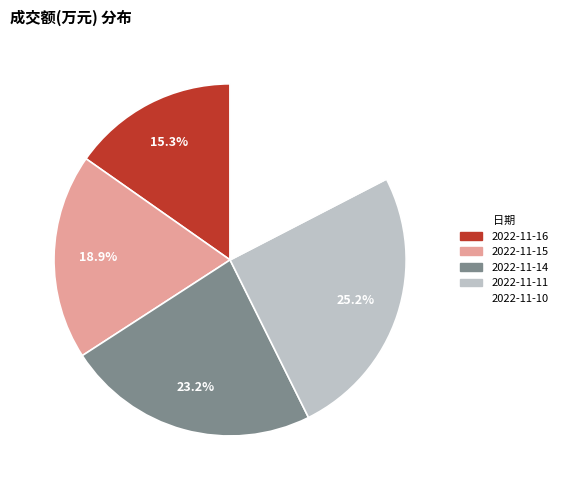

To the nearest percent, what is the combined percentage of 2022-11-15 and 2022-11-10?

36%